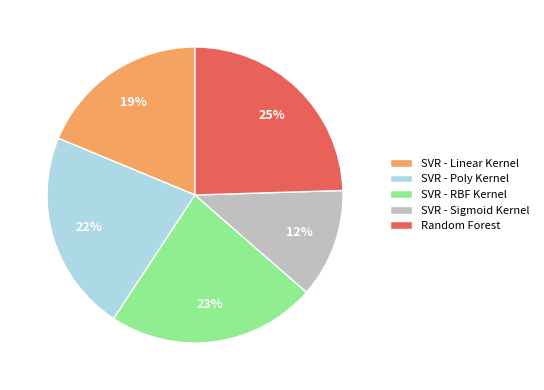

How many slices are in this pie chart?

5